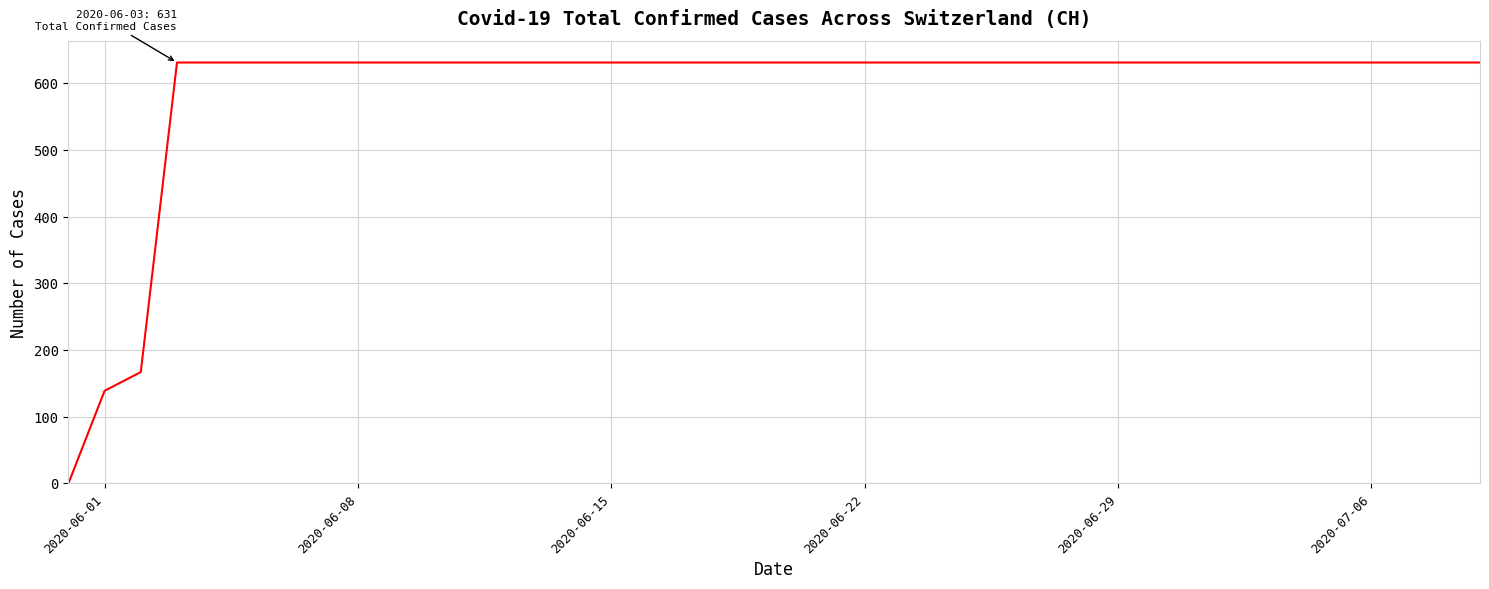

Does the chart display data point markers on the line(s)?

No